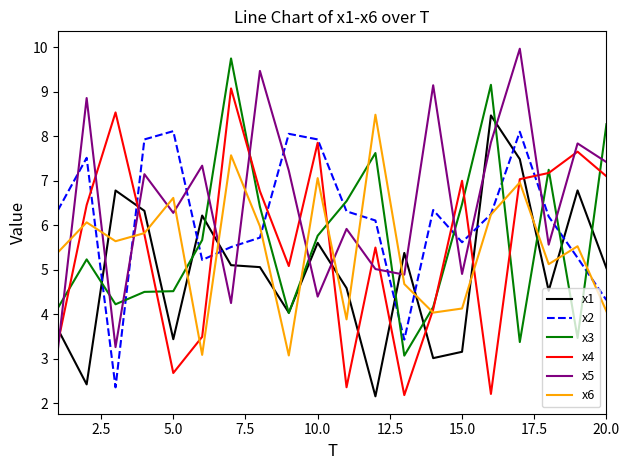

After their last crossing, which series has the higher values: x5 or x3?

x3